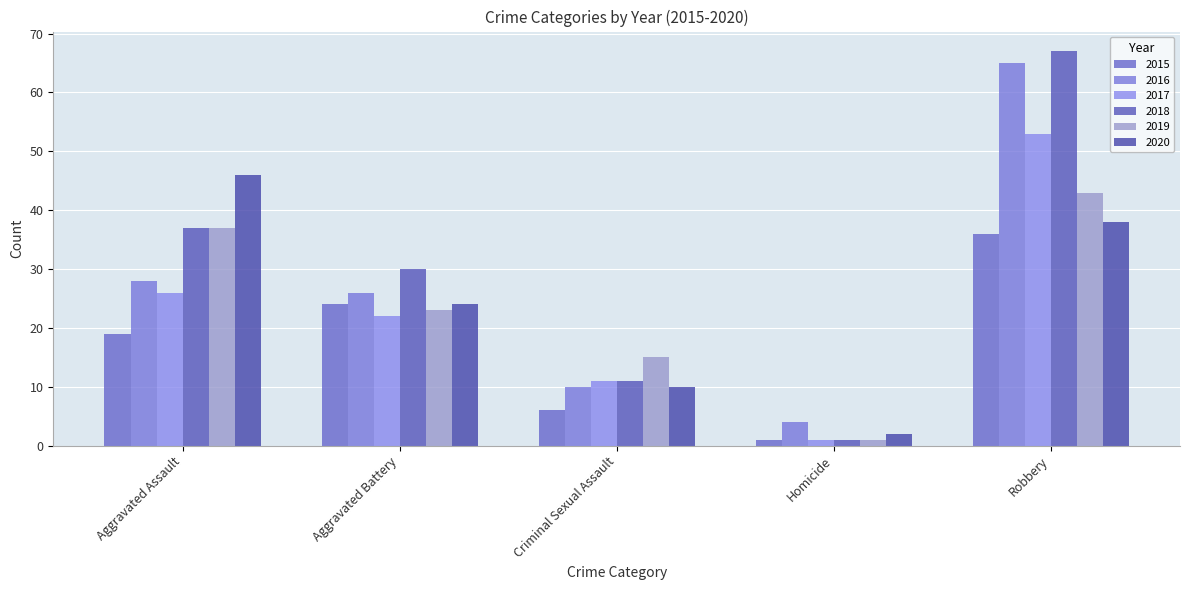

What is the label of the 2nd bar from the right?

Homicide